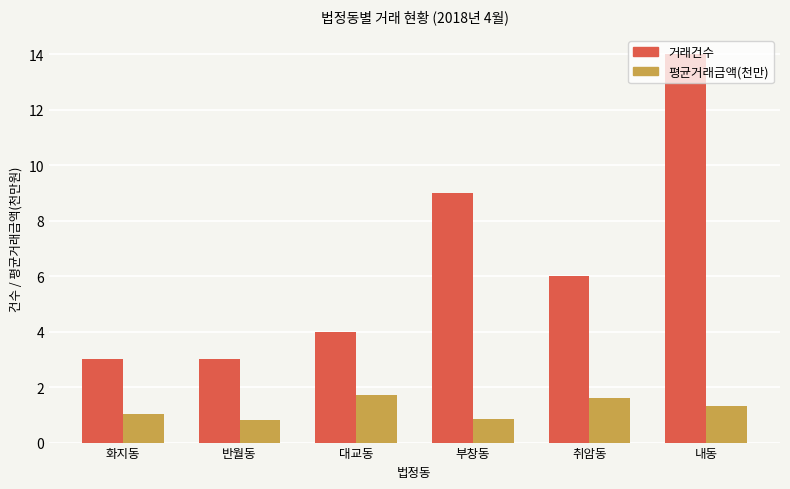

Which category has the highest value across all series?

내동